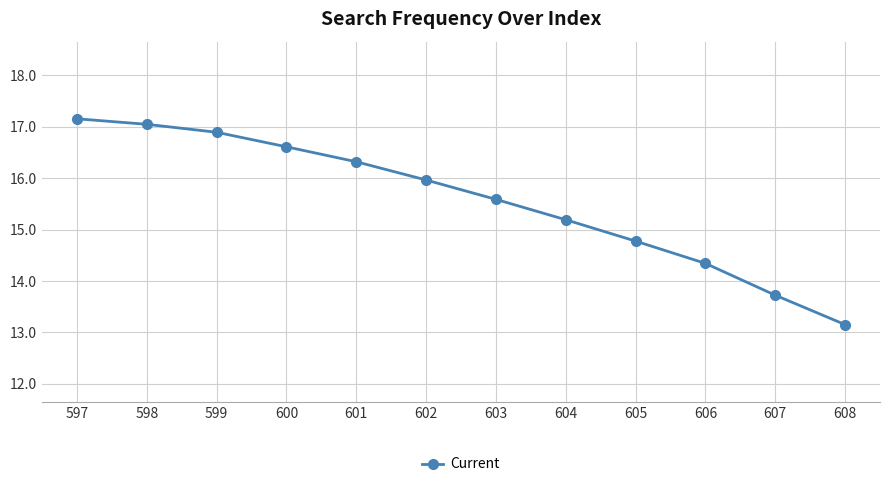

Which has a higher value, 598 or 600?

598